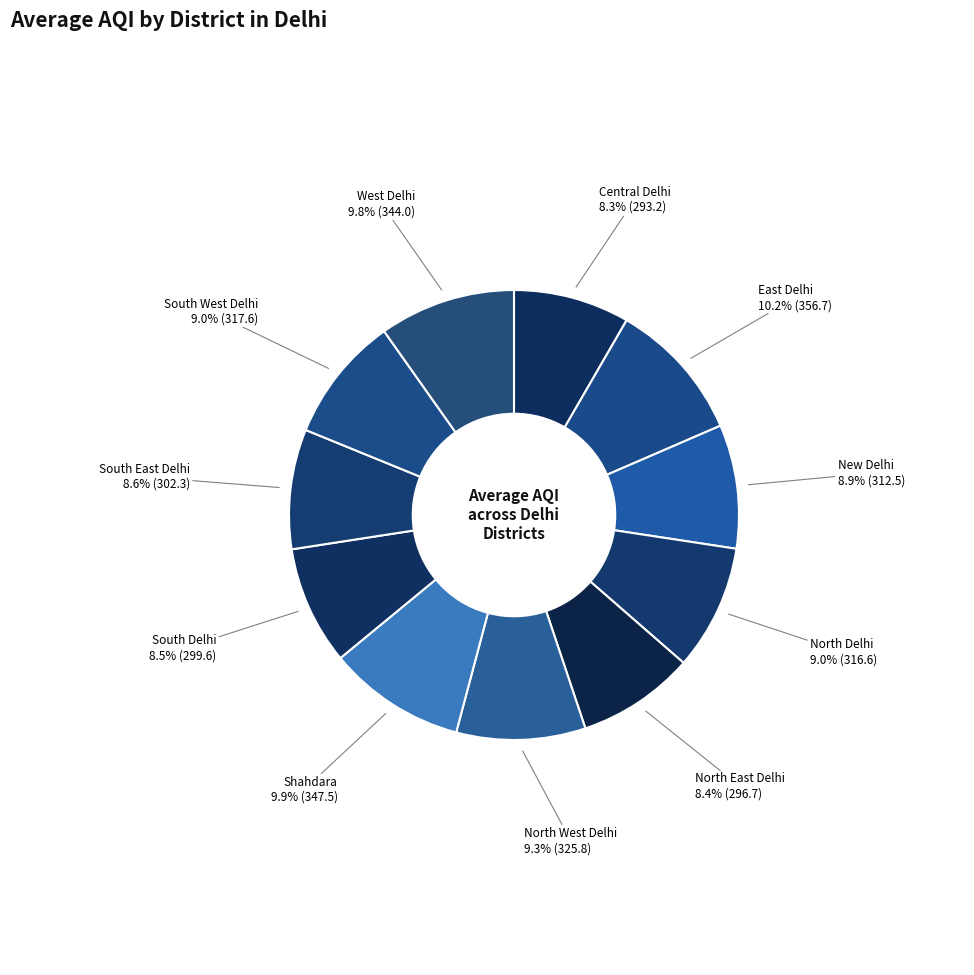

Which category has the smallest portion of the pie?

Central Delhi